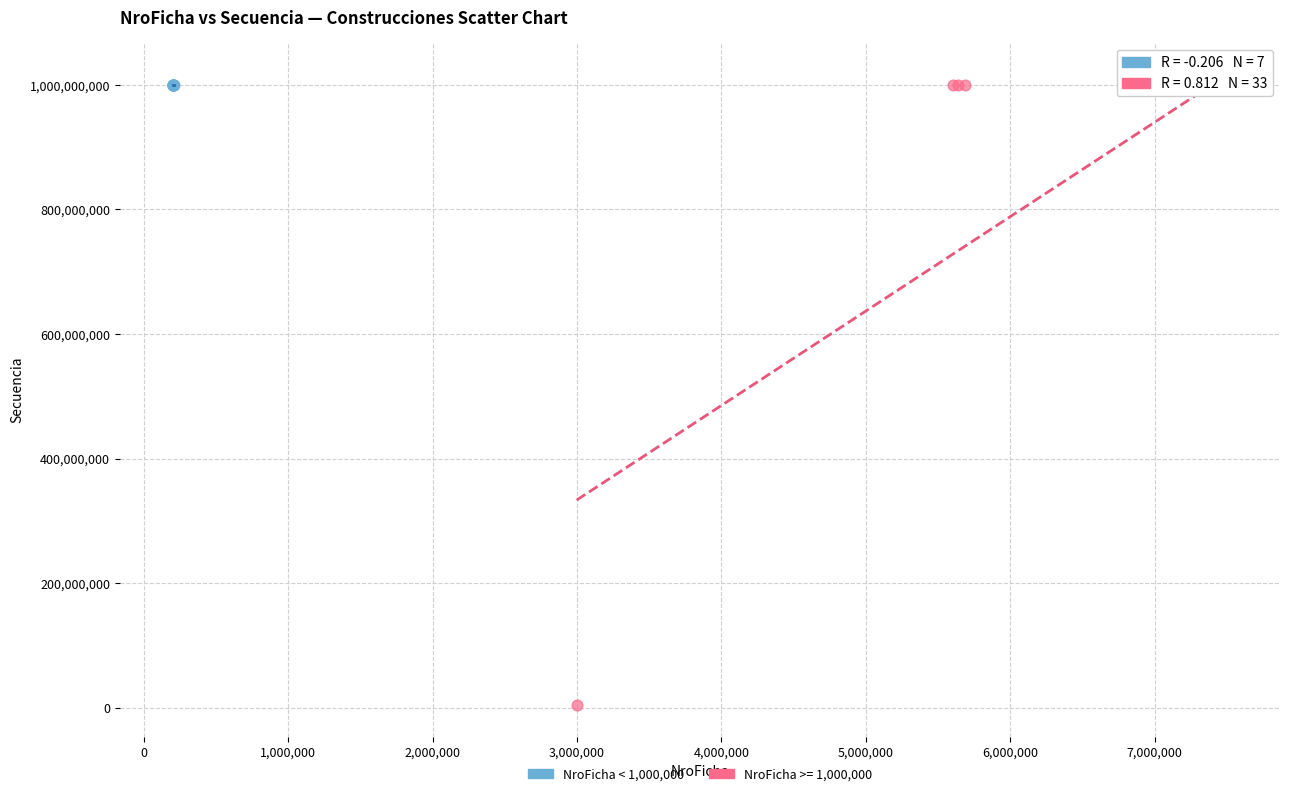

Which series contains the lowest Y value?

NroFicha >= 1,000,000